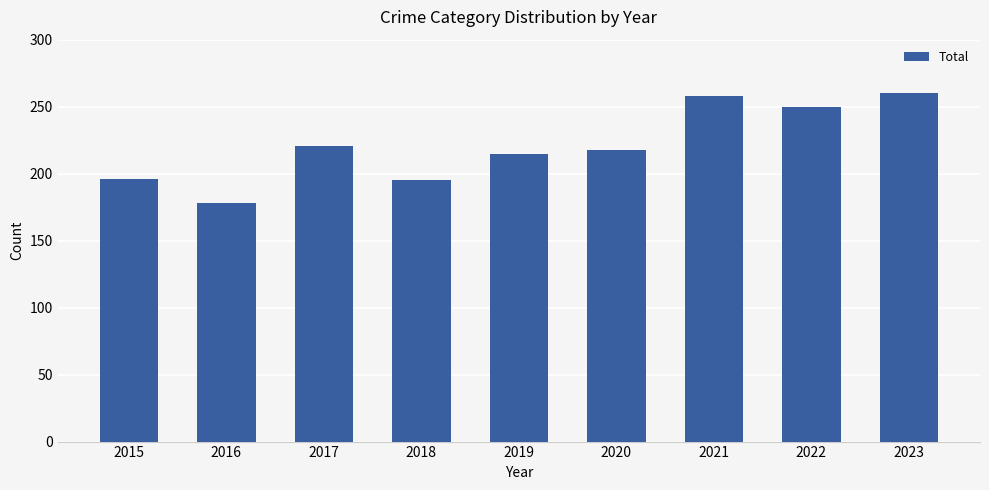

The chart shows a value of 78 at 2020. True or false?

False